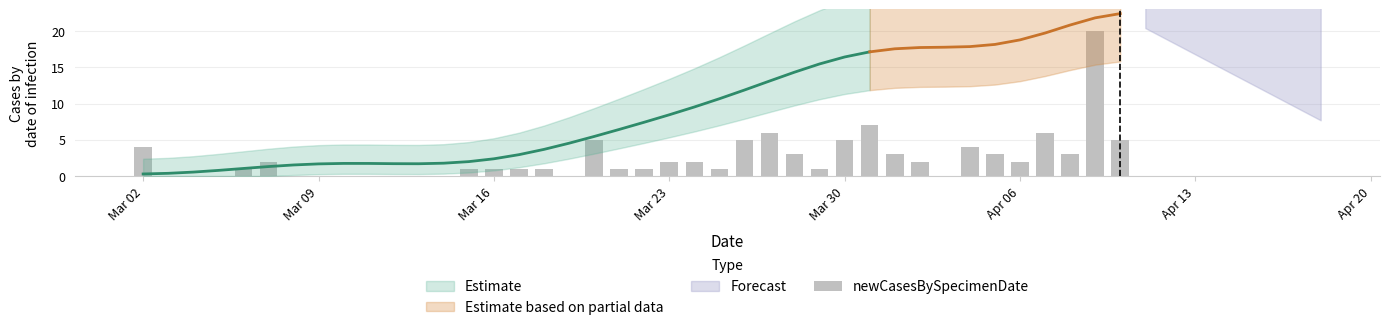

How many bars are there in total?

40